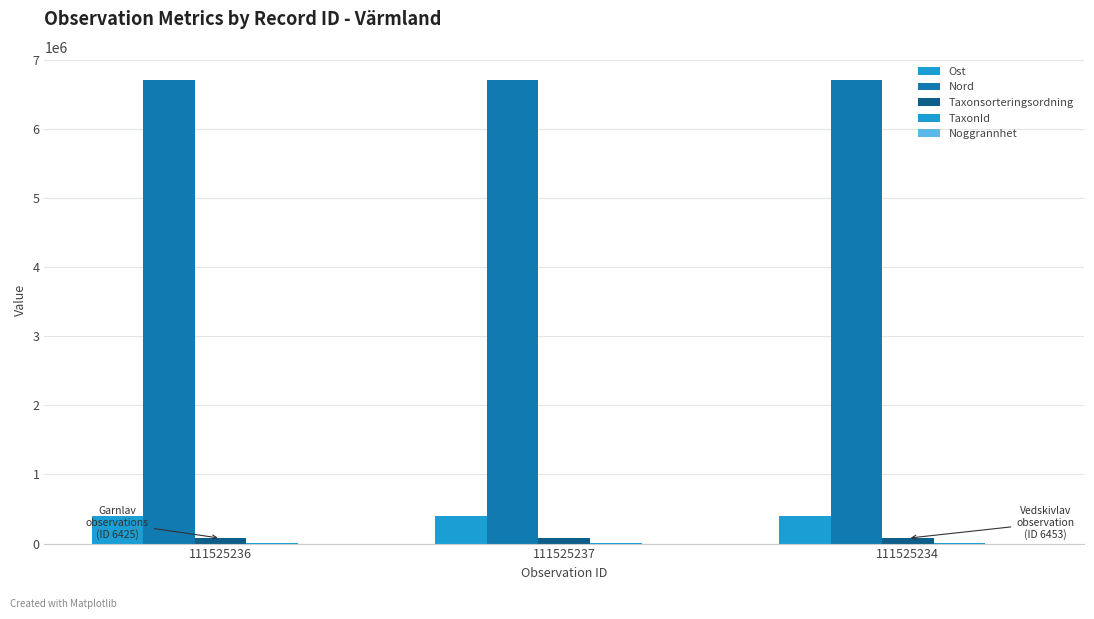

List the labels in order of Noggrannhet value, largest first.

111525236, 111525237, 111525234